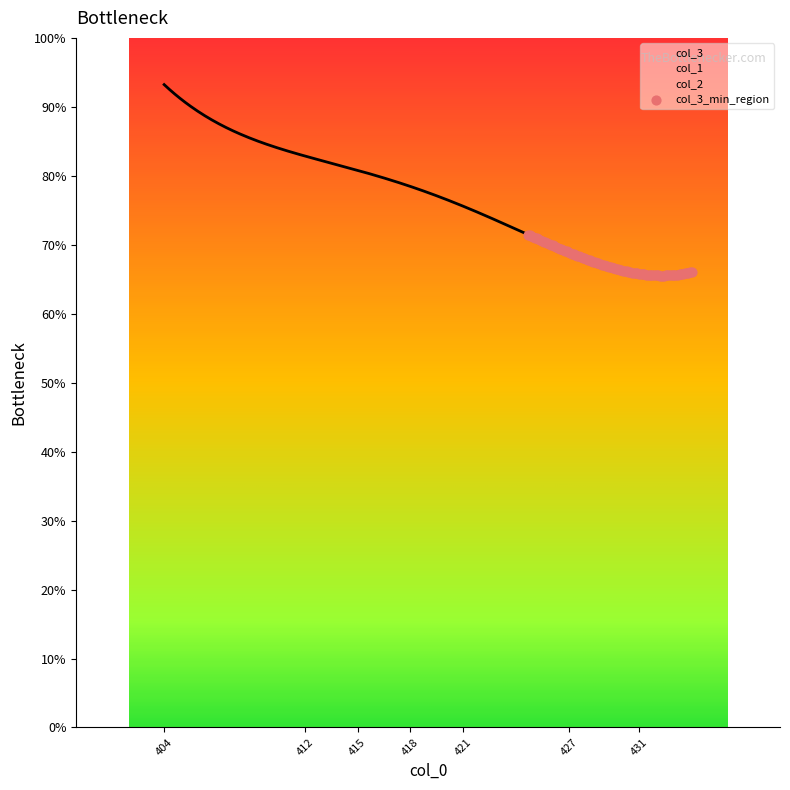

At which category is the sum across all series the highest?

404